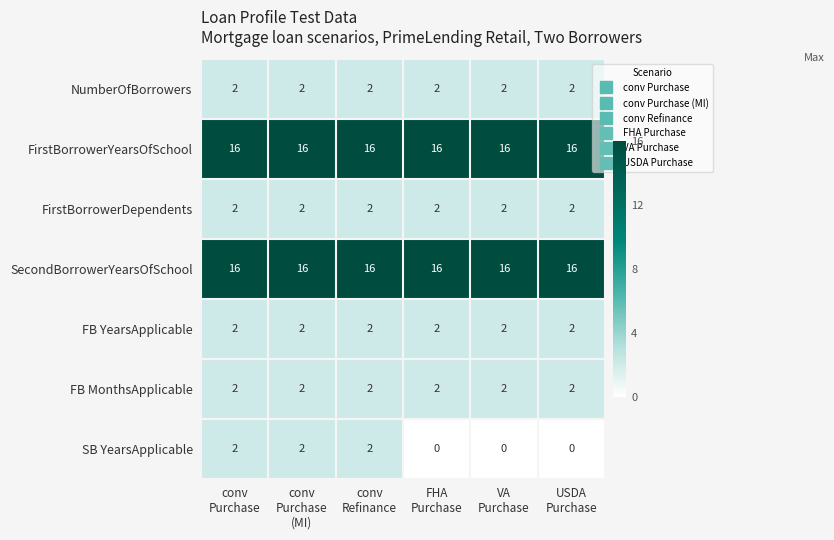

What is the average value of the SecondBorrowerYearsOfSchool series?

16